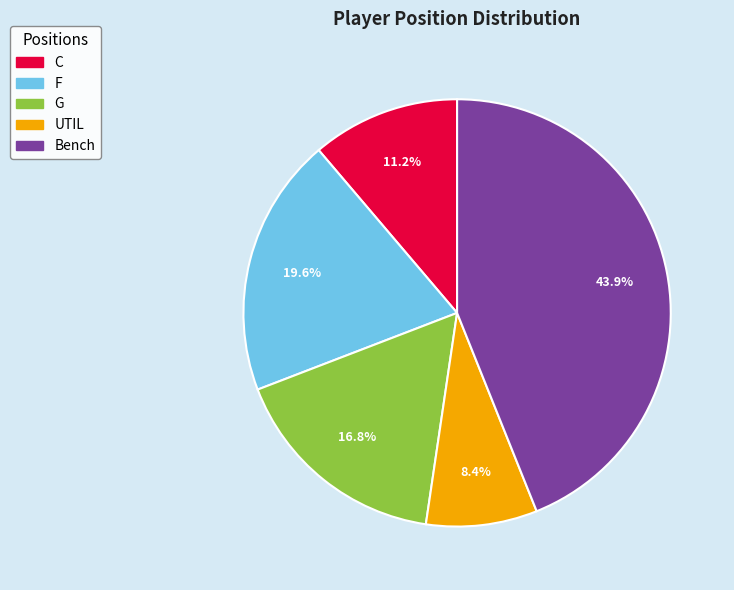

To the nearest percent, what percentage of the pie is Bench?

44%